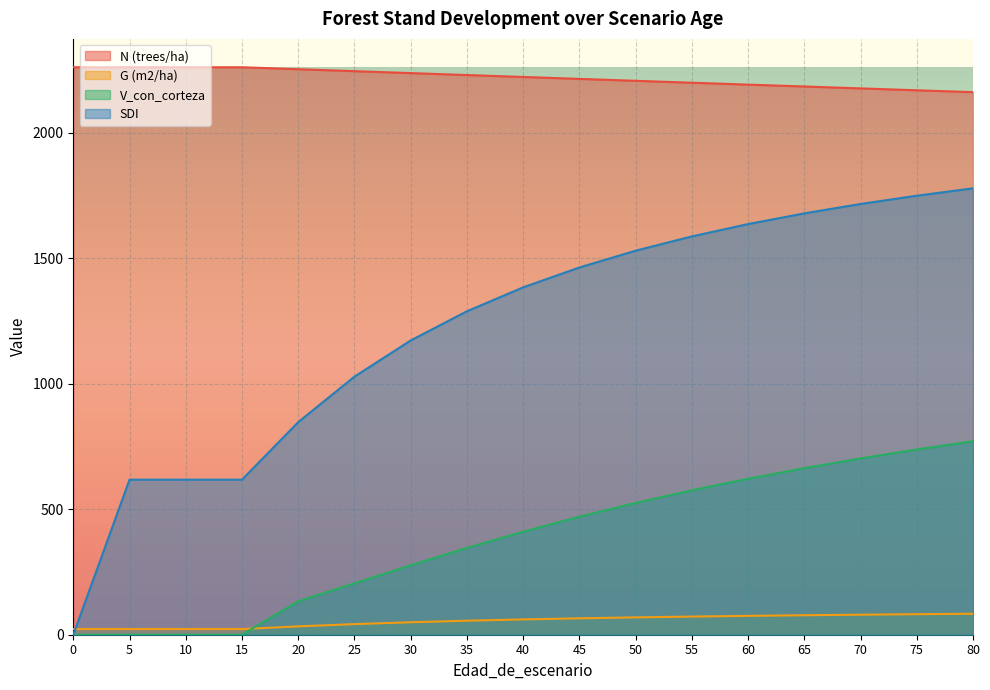

True or false: V_con_corteza and SDI intersect in this chart.

False